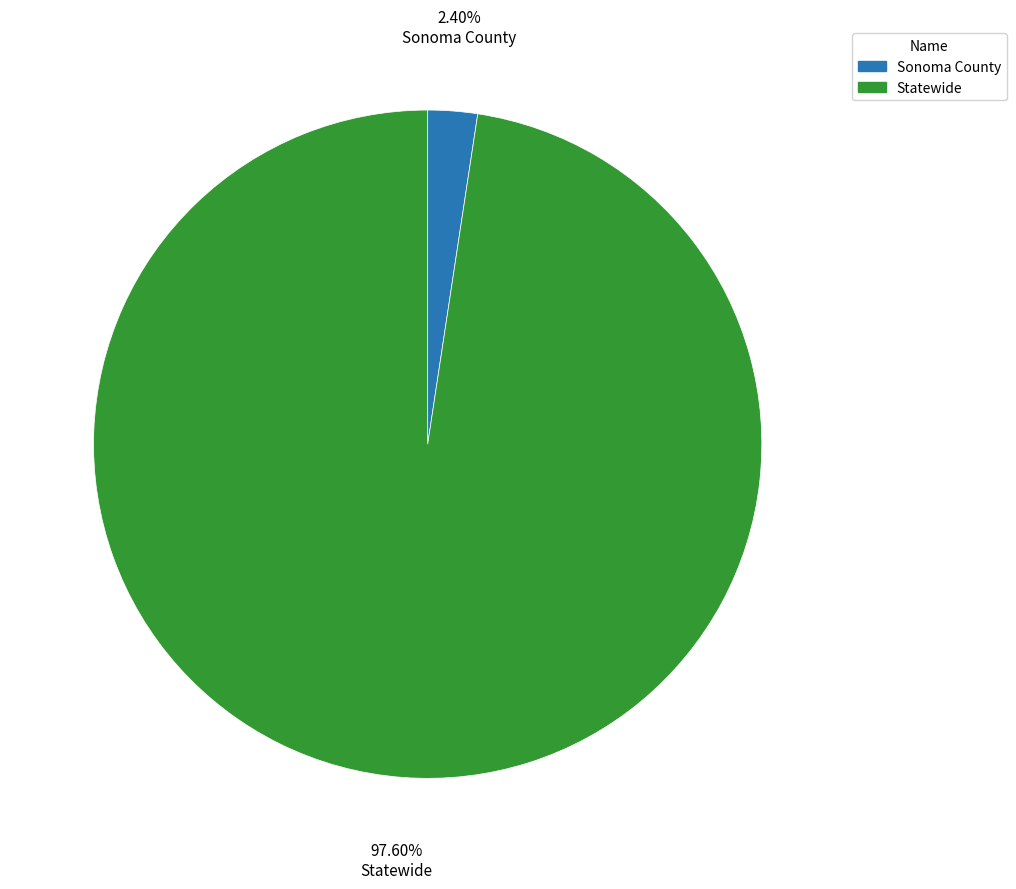

What percentage is NOT represented by Sonoma County?

97.6%